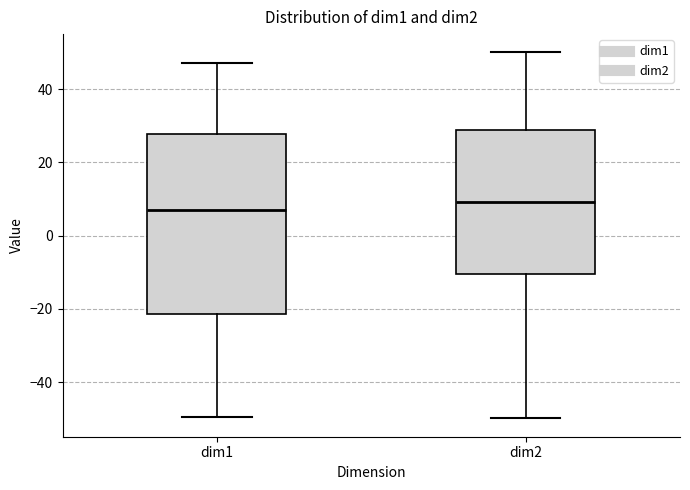

Where is the upper edge of the box for dim2 on the y-axis? The values are not printed on the chart, so give them approximately, as read against the axis.

28